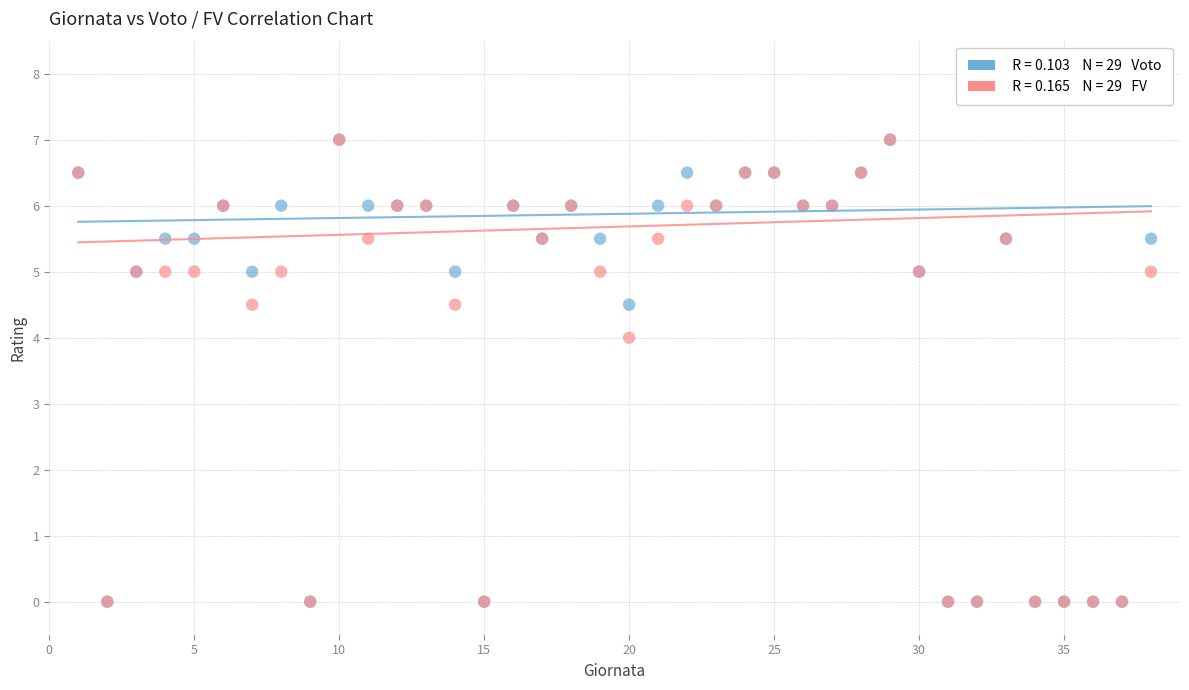

Across all series, what Y value is closest to 3?

4.0